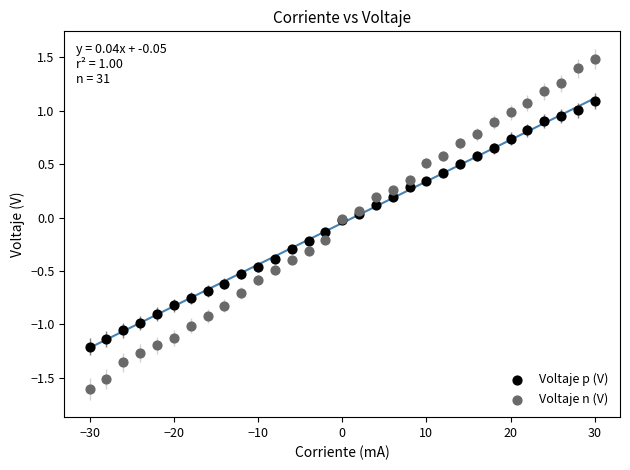

What are all the series names shown in the legend?

Voltaje p (V), Voltaje n (V)